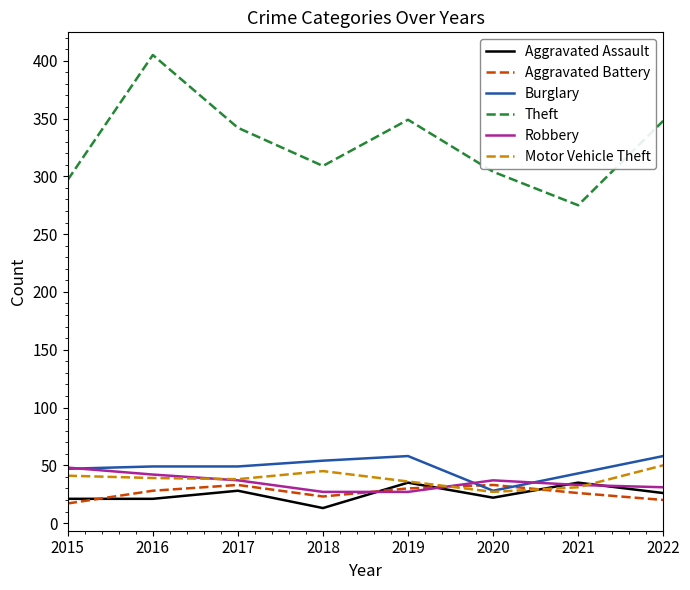

What are all the series names shown in the legend?

Aggravated Assault, Aggravated Battery, Burglary, Theft, Robbery, Motor Vehicle Theft